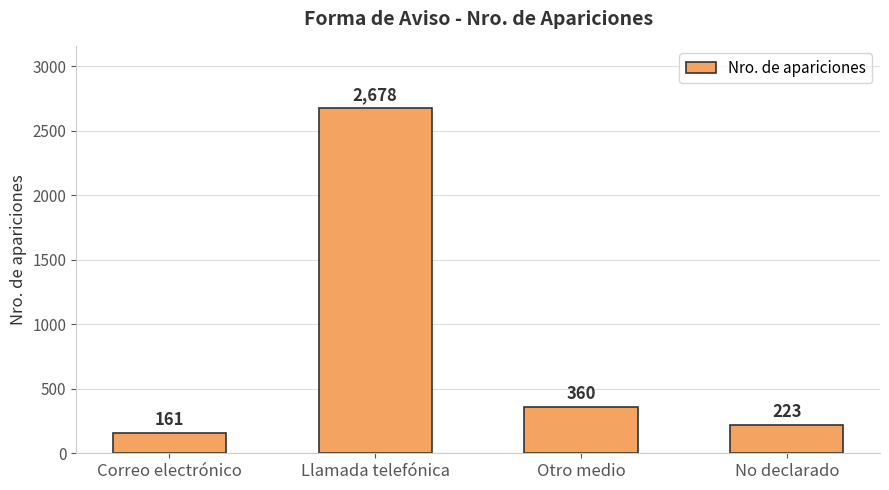

List the labels in order of value, largest first.

Llamada telefónica, Otro medio, No declarado, Correo electrónico